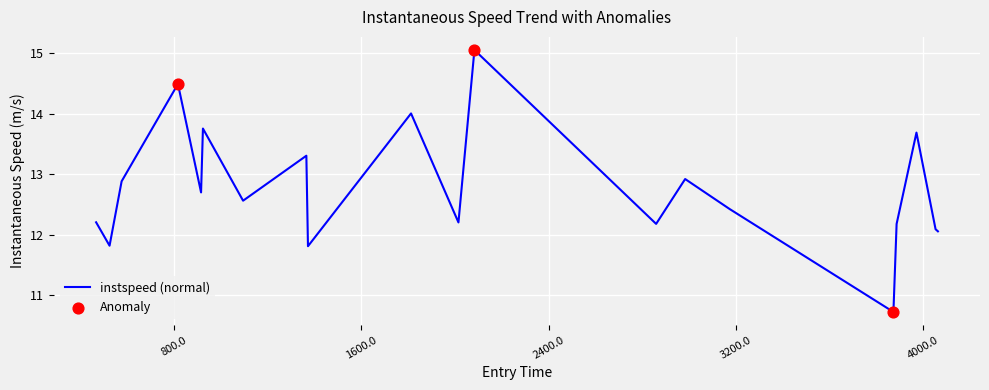

What is the difference between the maximum and minimum values?

4.3